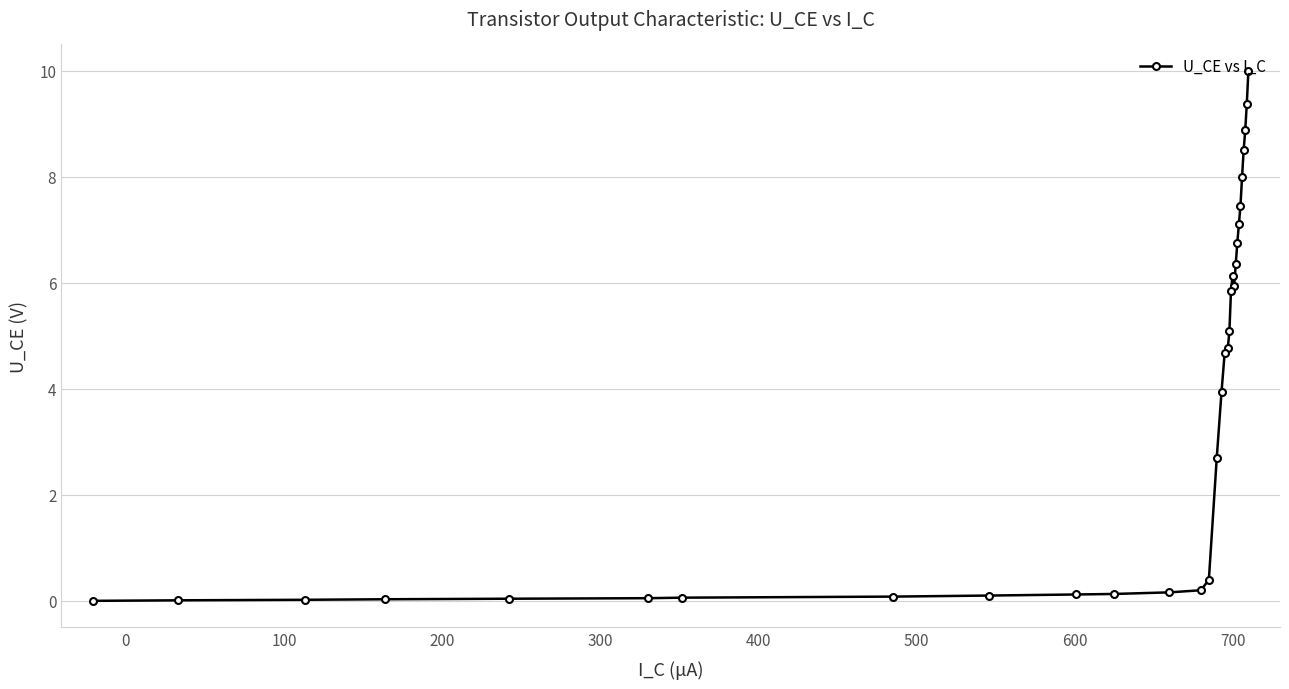

What is the difference between the maximum and second lowest values?

10.0